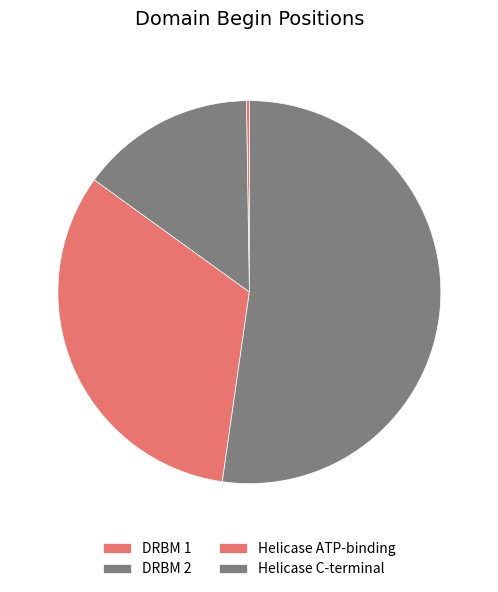

How much of the chart is everything except Helicase ATP-binding?

67.3%